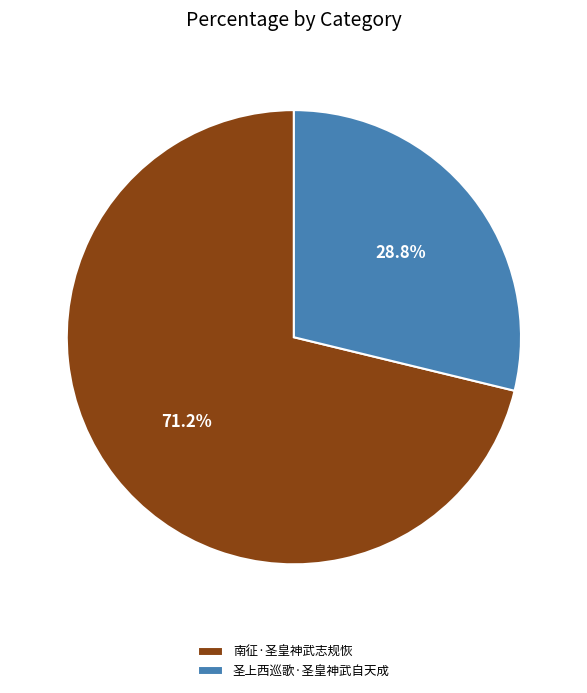

To the nearest percent, what is the difference between the largest and smallest slice percentages?

42%